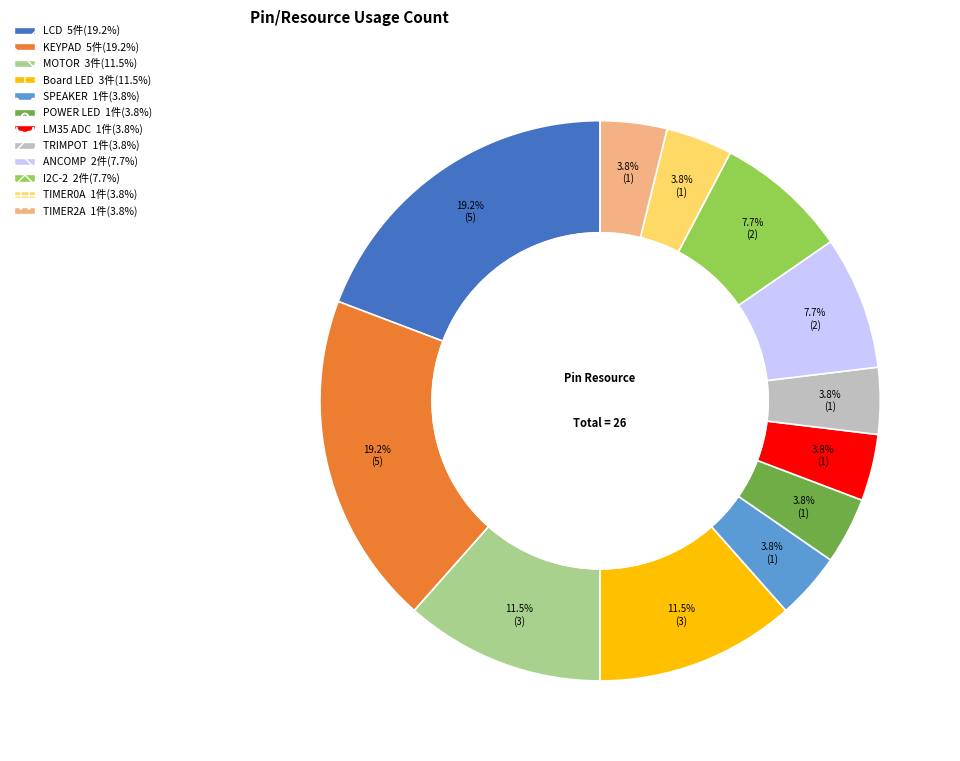

How many slices are in this pie chart?

12